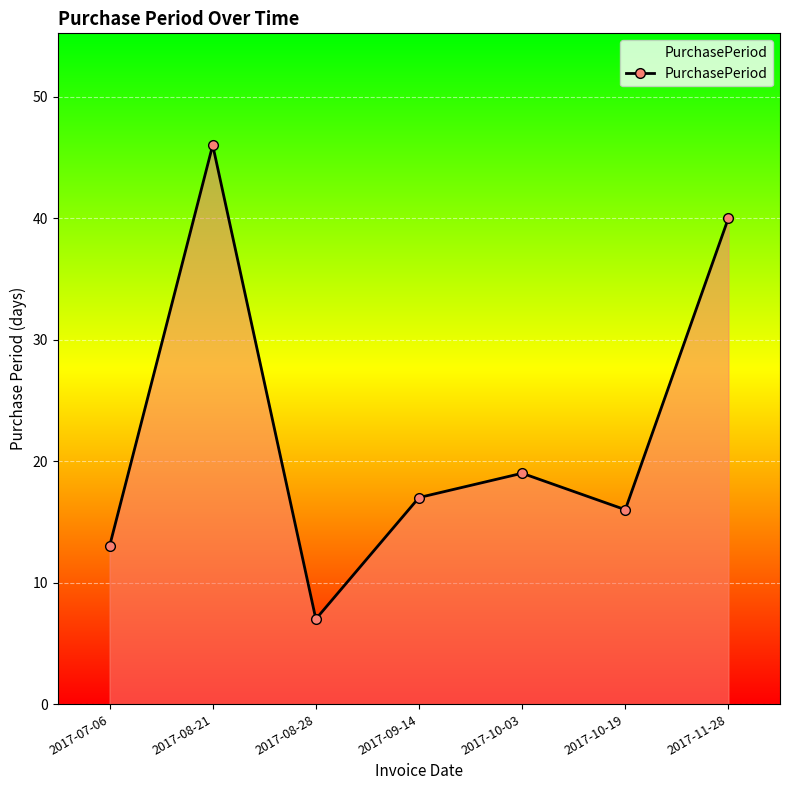

The value at 2017-08-28 is 1. True or false?

False